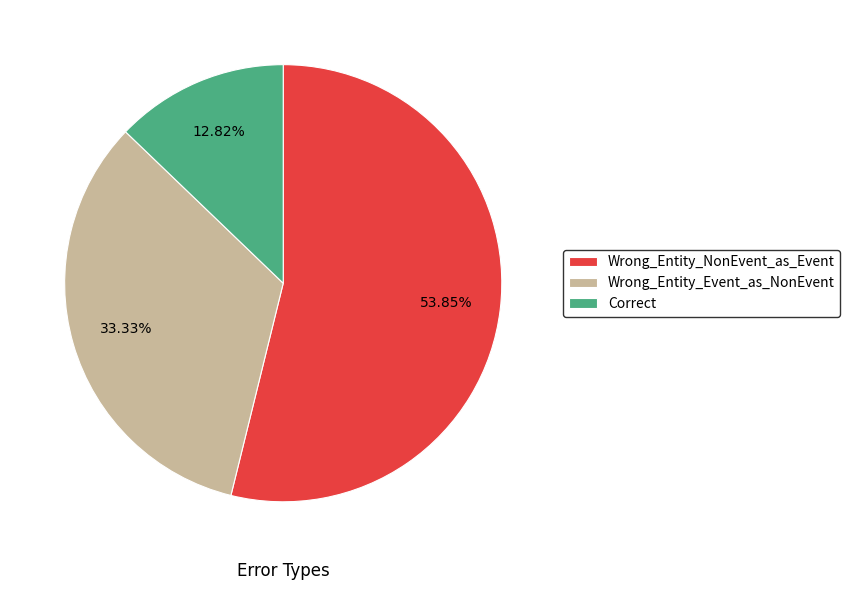

What is the ratio of the value at Wrong_Entity_Event_as_NonEvent to the value at Wrong_Entity_NonEvent_as_Event?

0.6